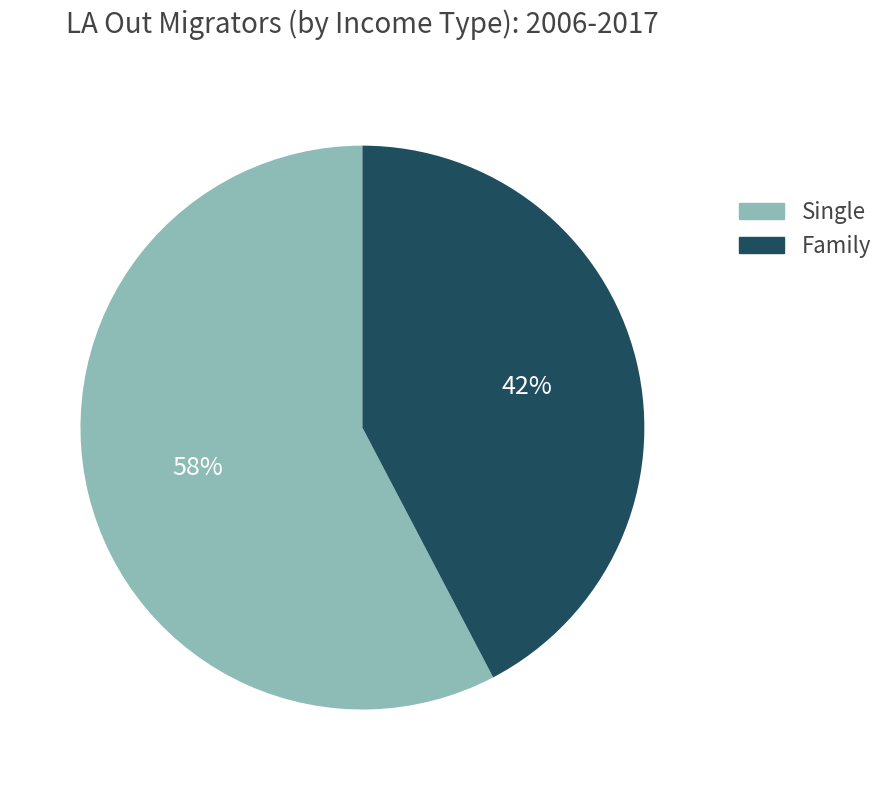

Rank the categories by value from lowest to highest.

Family, Single